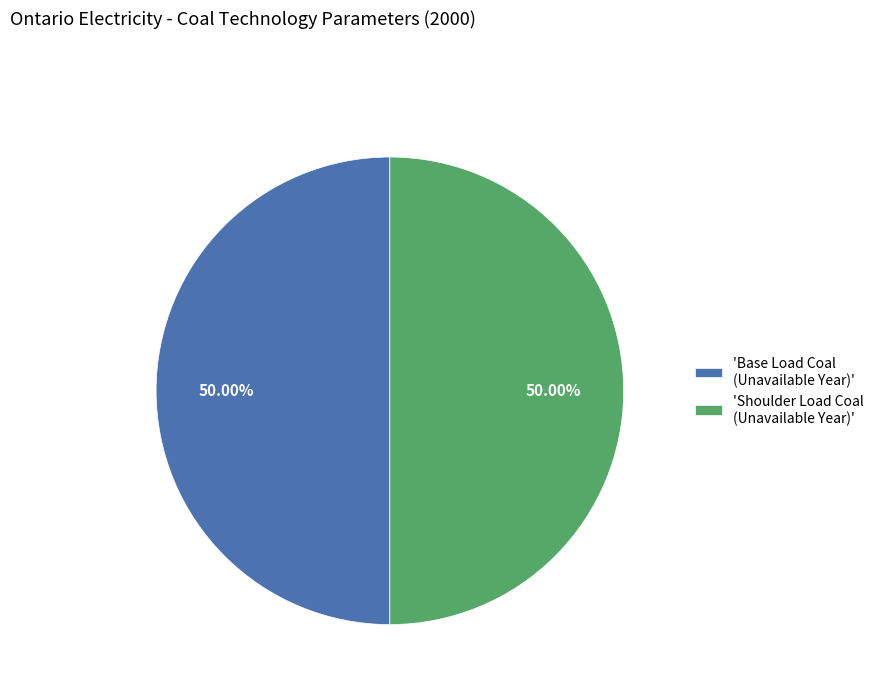

Is the sum of 'Base Load Coal (Unavailable Year)' and 'Shoulder Load Coal (Unavailable Year)' greater than half?

Yes